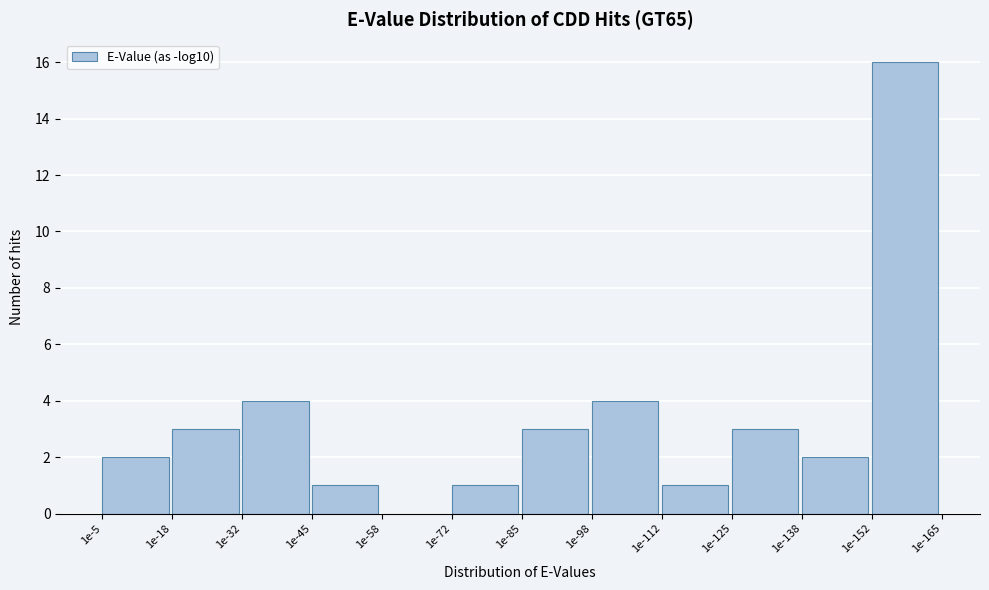

Reading left to right, what are all the values shown in this chart?

1e-5=2	1e-18=3	1e-32=4	1e-45=1	1e-58=0	1e-72=1	1e-85=3	1e-98=4	1e-112=1	1e-125=3	1e-138=2	1e-152=16